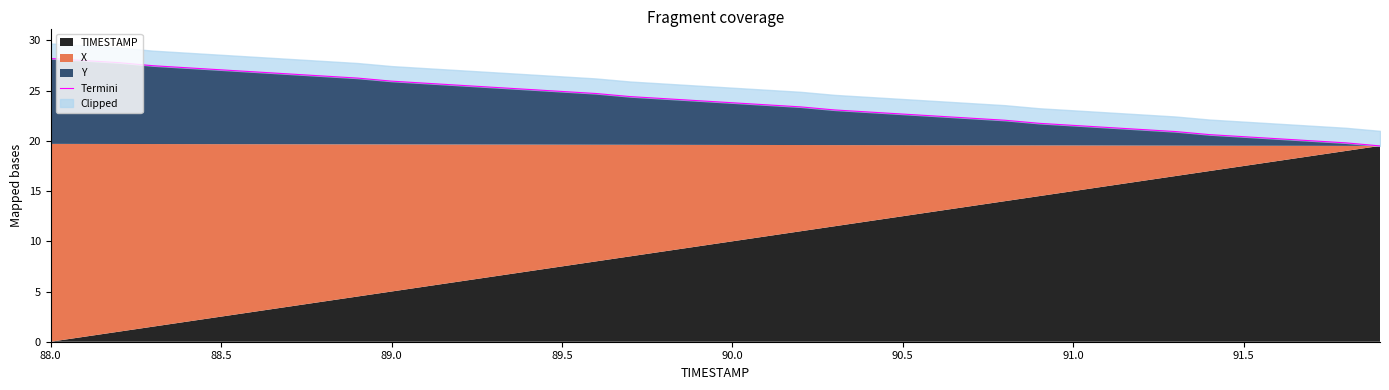

What is the greatest value displayed?

28.2